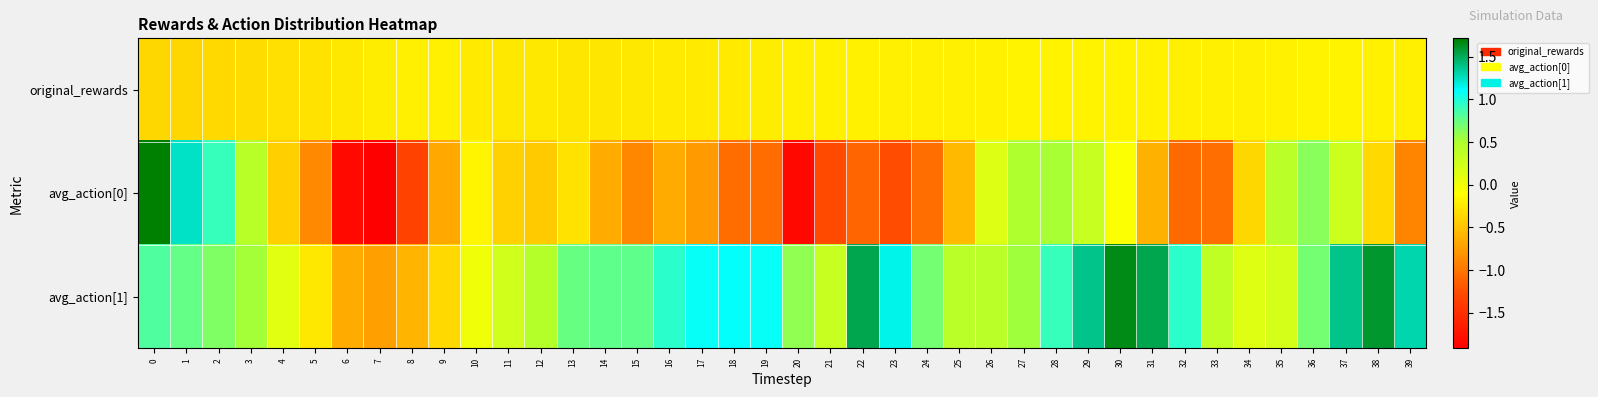

Which series changed the most between 21 and 27?

avg_action[0]